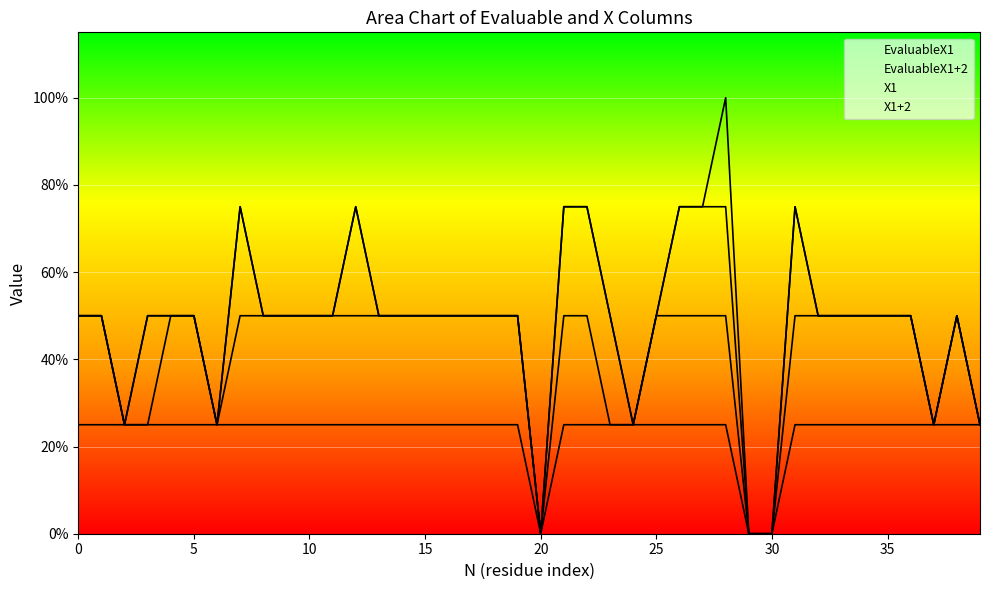

Rank the series by their maximum value, from highest to lowest.

EvaluableX1, EvaluableX1+2, X1, X1+2